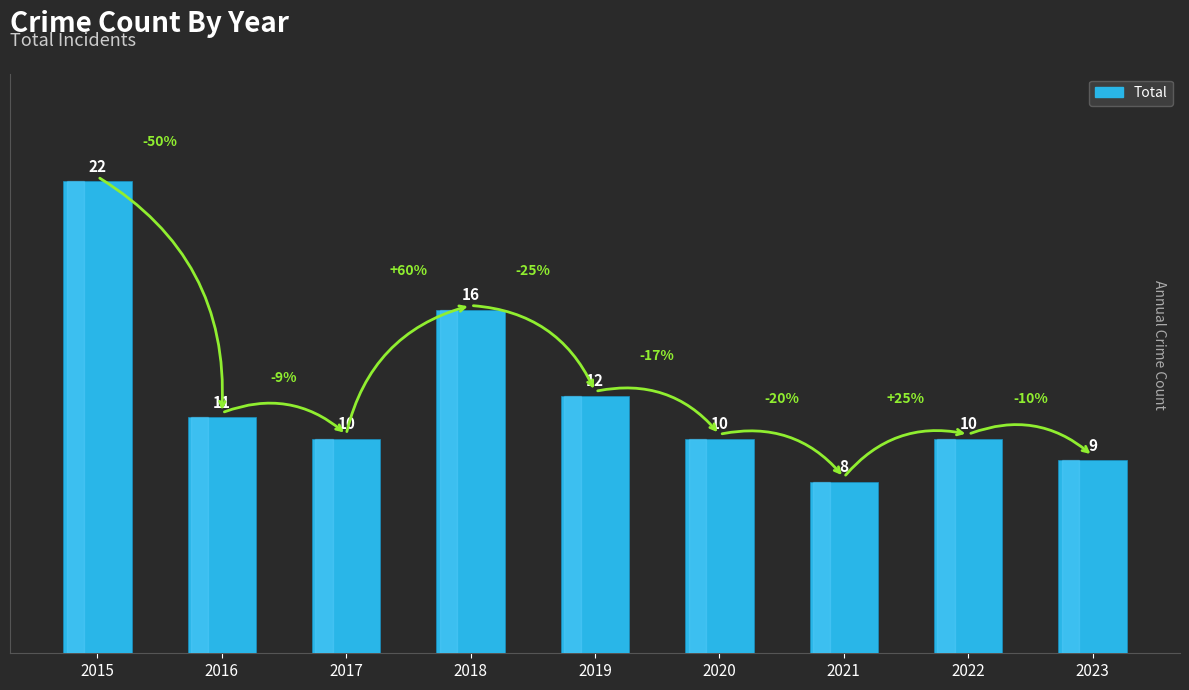

What is the difference between the second highest and second lowest values?

7